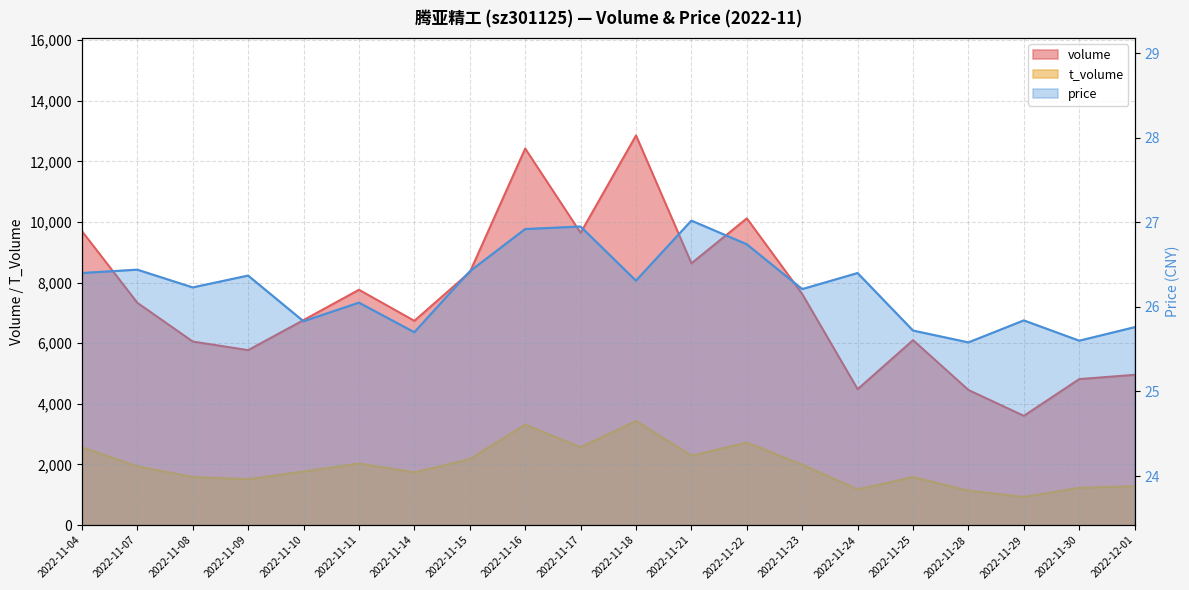

What is the smallest value displayed?

25.6